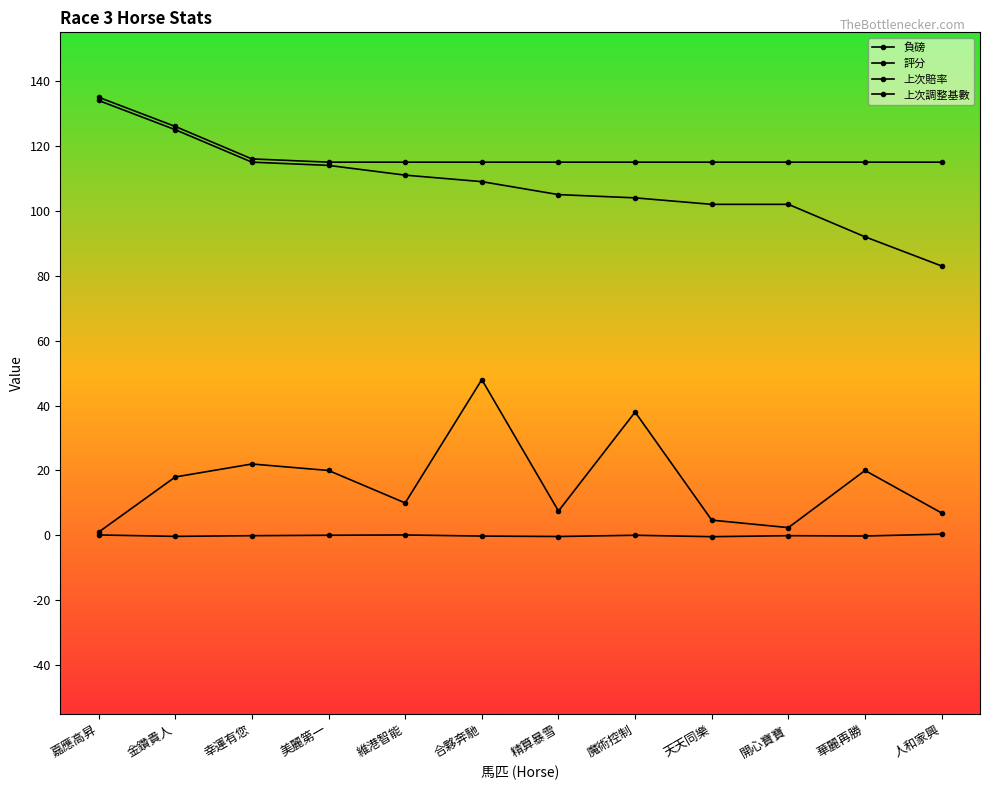

Does the chart have visible grid lines?

No